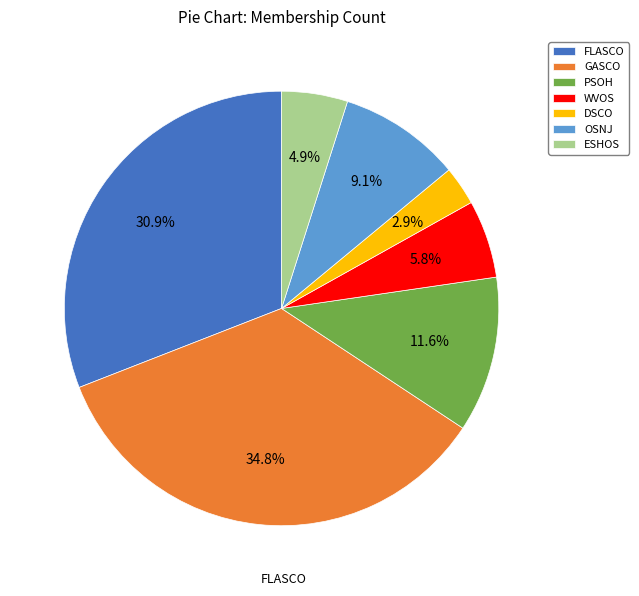

Count the number of slices in the pie.

7